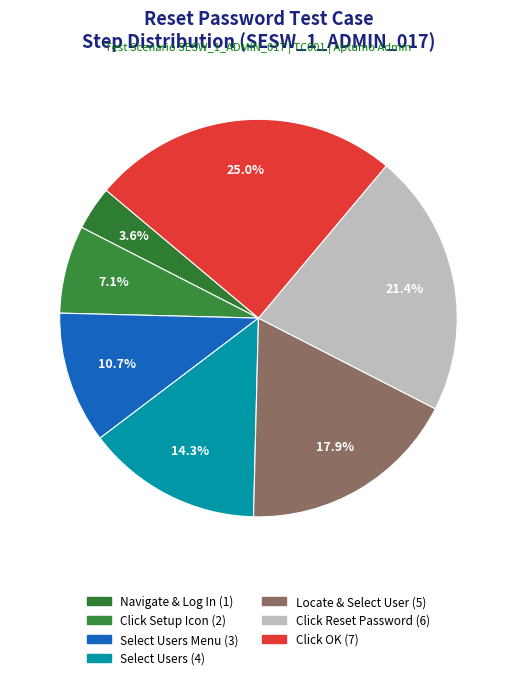

How many slices are in this pie chart?

7